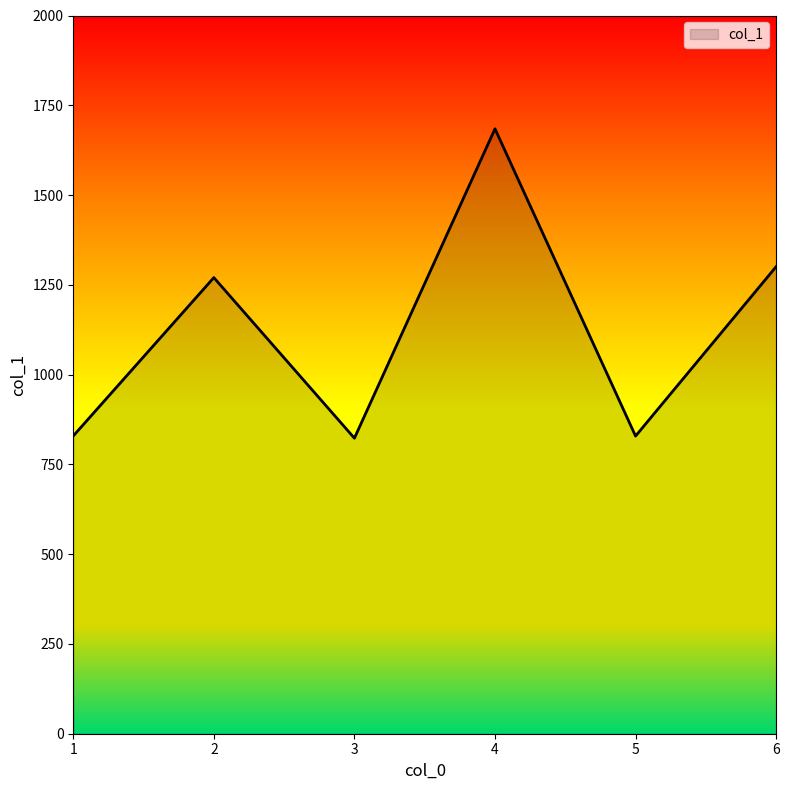

What is the change in value from 3 to 6?

+477.6